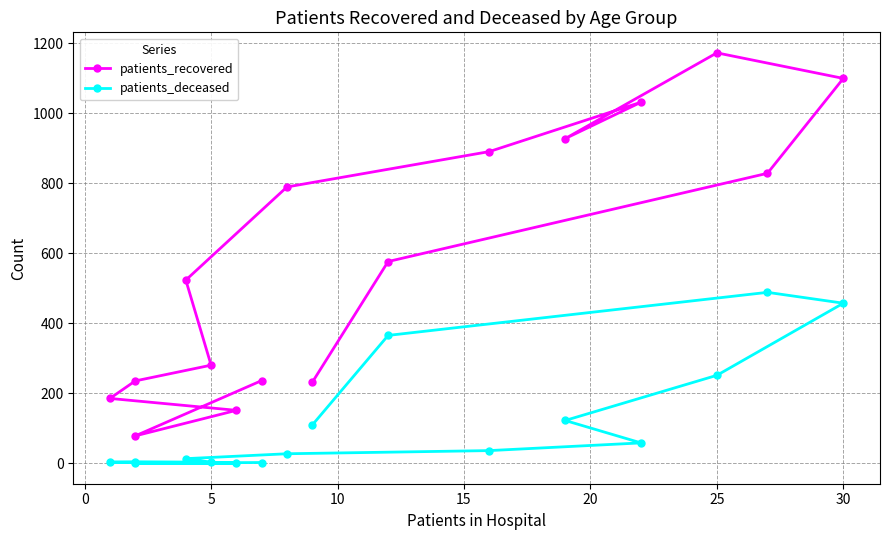

Does the chart have visible grid lines?

Yes